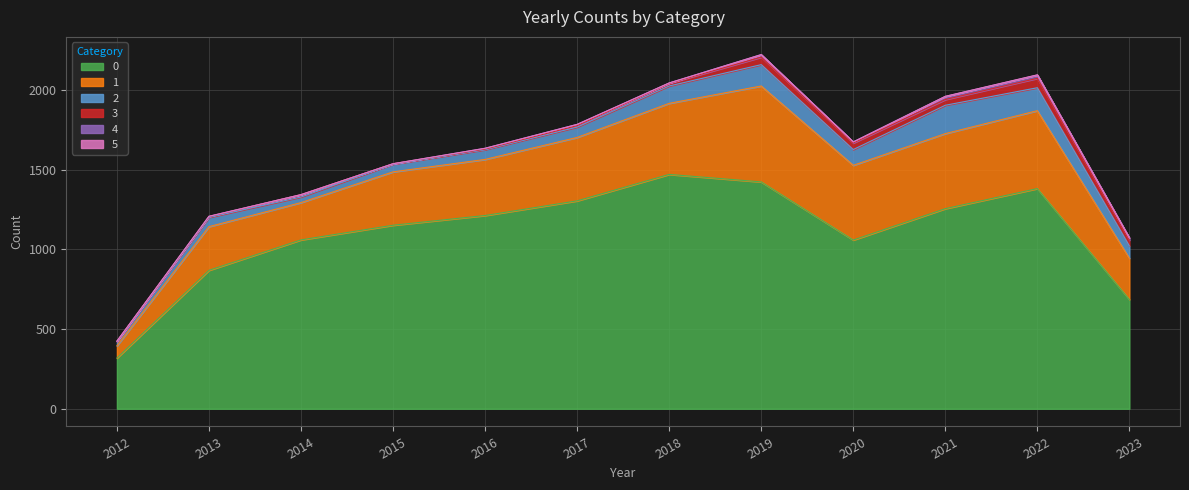

True or false: 1 and 5 cross at least once.

False